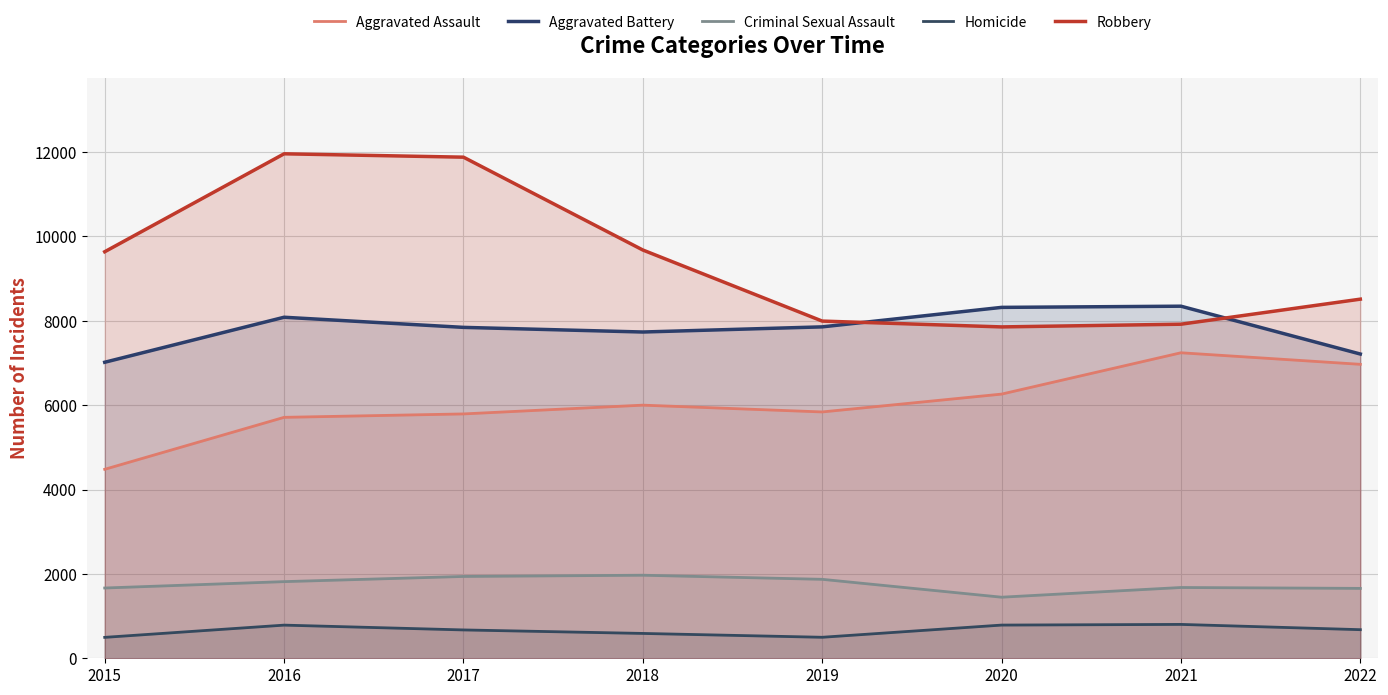

At which category does the chart reach its minimum across all series?

2015